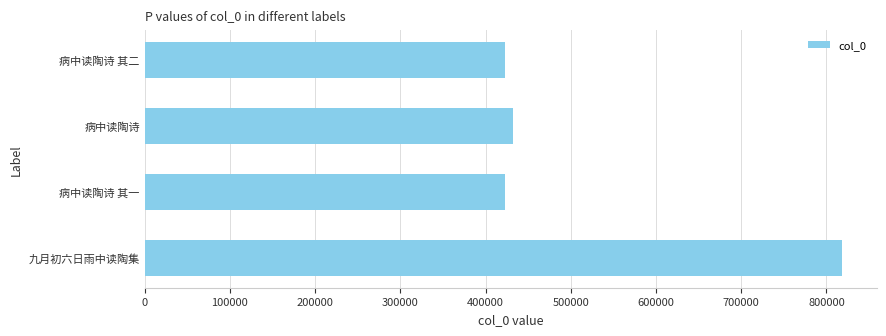

What is the value of the 1st bar from the left?

817984